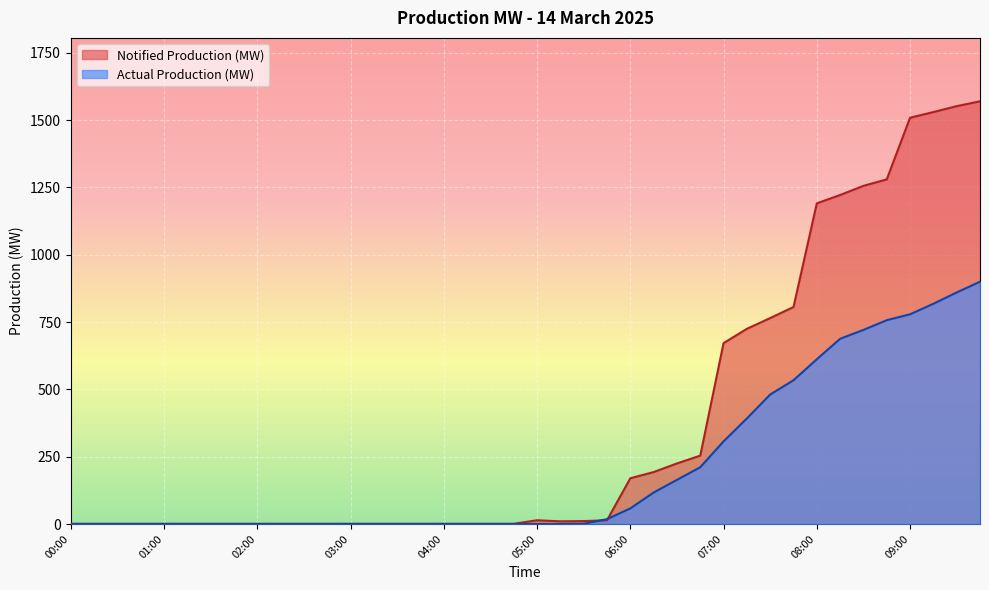

Reading right to left, transcribe all the data shown in this chart.

Notified Production (MW): 09:45=1570	09:30=1552	09:15=1530	09:00=1509	08:45=1280	08:30=1256	08:15=1222	08:00=1191	07:45=806	07:30=765	07:15=725	07:00=672	06:45=254	06:30=225	06:15=193	06:00=170	05:45=14	05:30=11	05:15=10	05:00=14	04:45=1	04:30=1	04:15=1	04:00=1	03:45=1	03:30=1	03:15=1	03:00=1	02:45=1	02:30=1	02:15=1	02:00=1	01:45=1	01:30=1	01:15=1	01:00=1	00:45=1	00:30=1	00:15=1	00:00=1
Actual Production (MW): 09:45=900	09:30=860	09:15=818	09:00=779	08:45=757	08:30=721	08:15=688	08:00=612	07:45=534	07:30=481	07:15=392	07:00=307	06:45=211	06:30=164	06:15=117	06:00=58	05:45=18	05:30=1	05:15=0	05:00=0	04:45=0	04:30=0	04:15=0	04:00=0	03:45=0	03:30=0	03:15=0	03:00=0	02:45=0	02:30=0	02:15=0	02:00=0	01:45=0	01:30=0	01:15=0	01:00=0	00:45=0	00:30=0	00:15=0	00:00=0